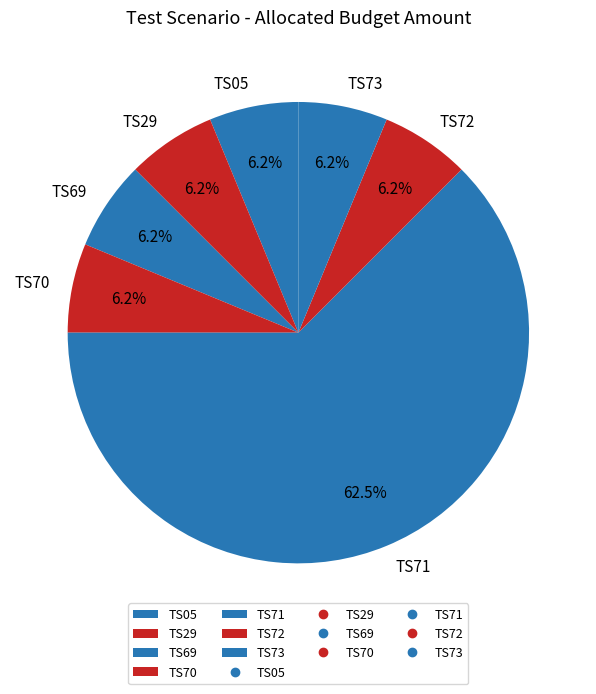

Count the number of slices in the pie.

7